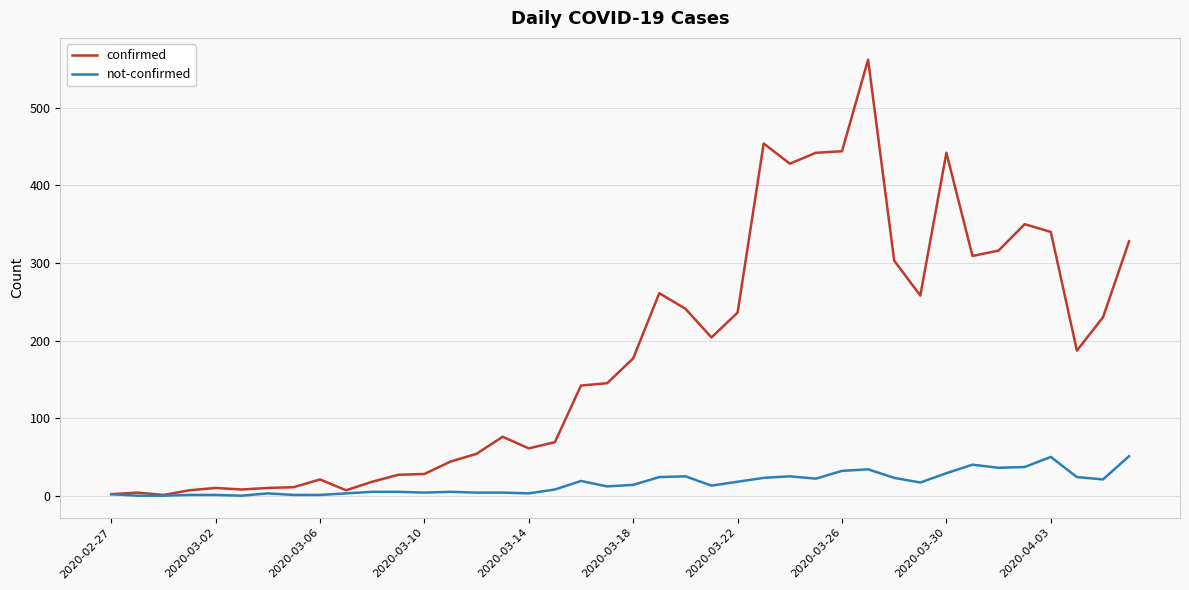

How many values in the confirmed series are below 177?

20